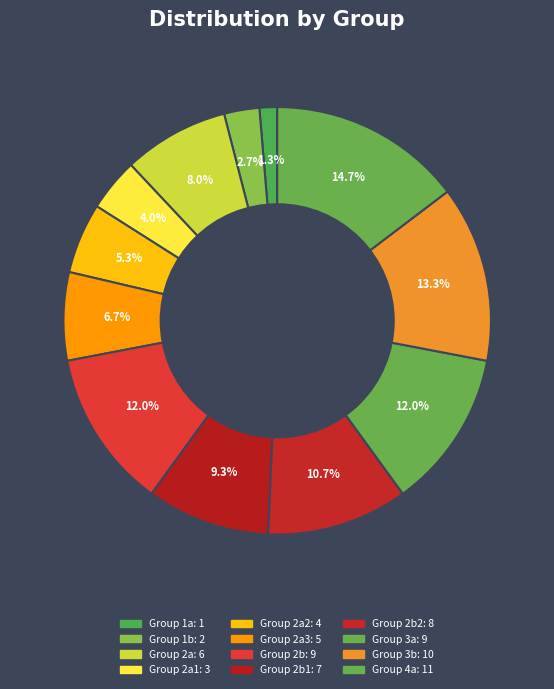

Count the number of slices in the pie.

12